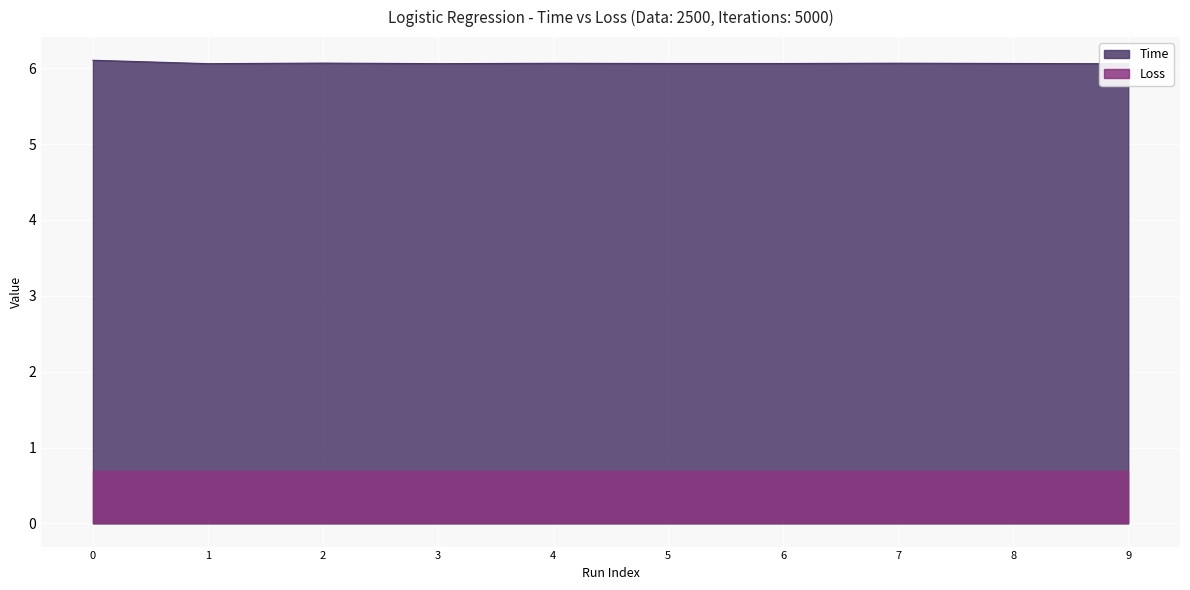

Rank the categories by value from highest to lowest.

0, 2, 7, 4, 8, 5, 6, 3, 1, 9